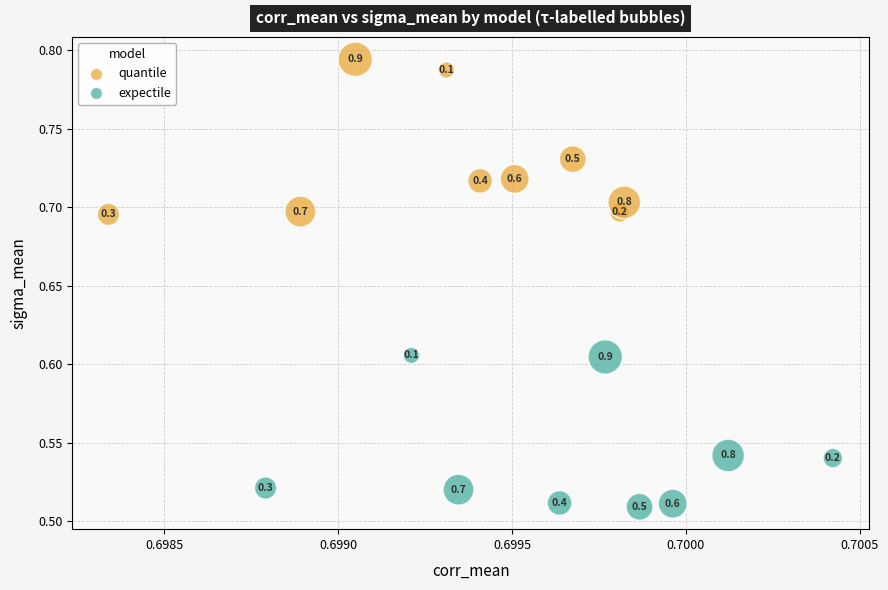

Which series contains the highest Y value?

quantile